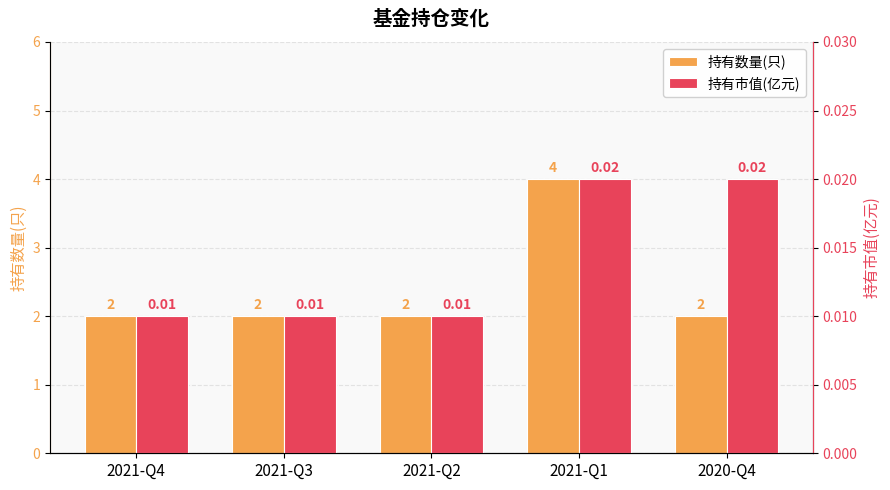

Rank the series by their maximum value, from lowest to highest.

持有市值(亿元), 持有数量(只)